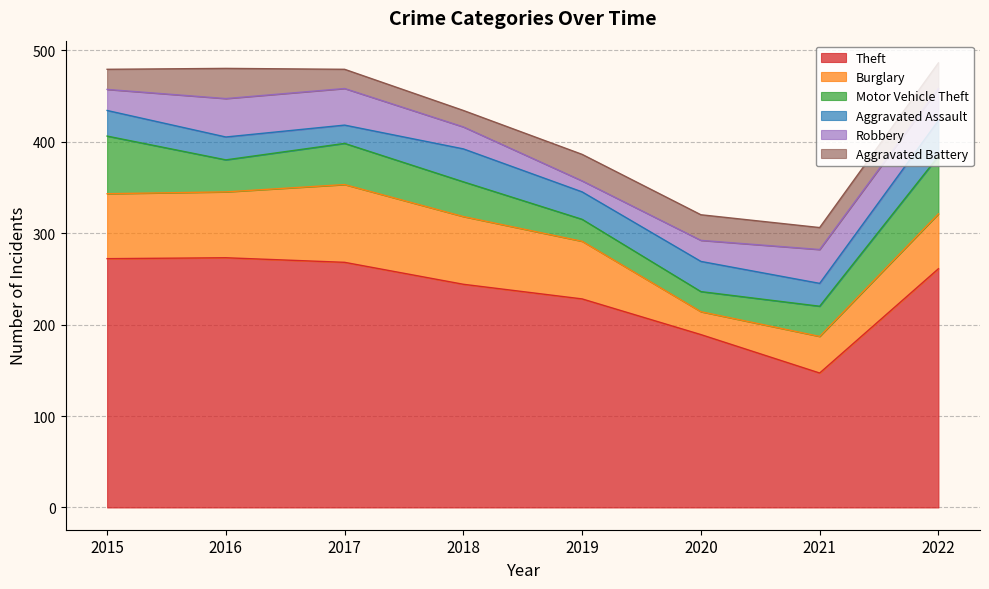

True or false: Robbery and Burglary intersect in this chart.

False